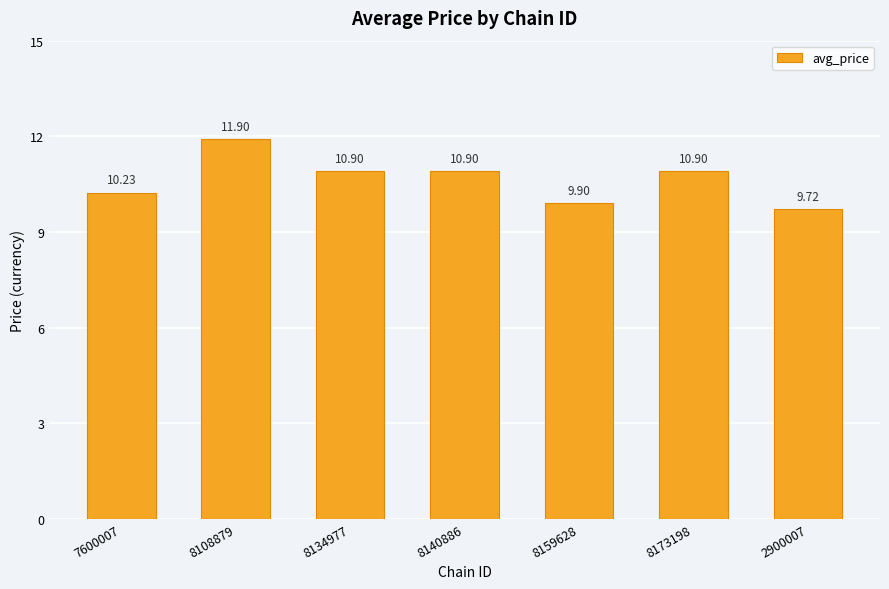

What is the label of the 5th bar from the left?

8159628